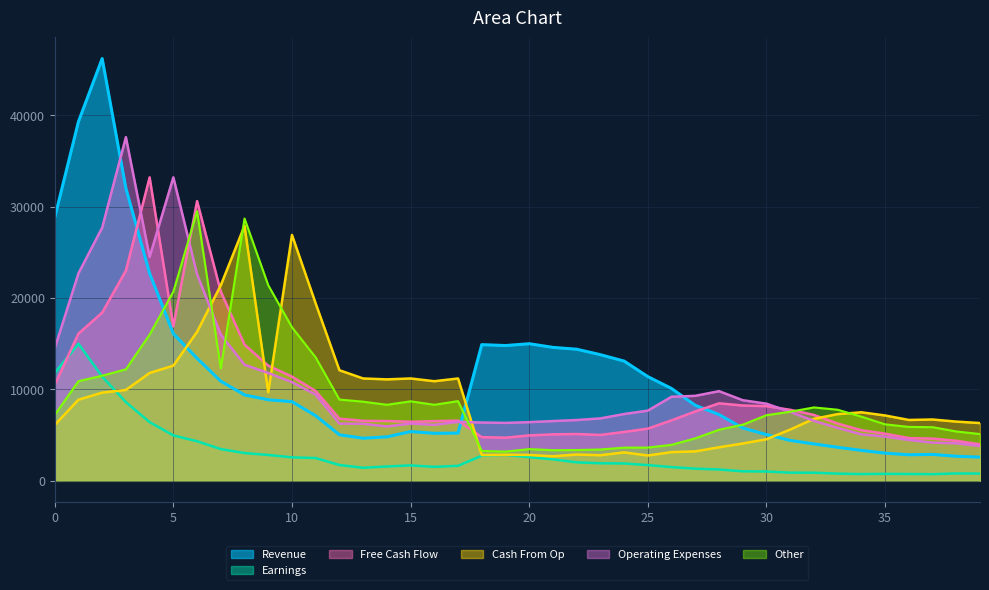

True or false: Earnings and Revenue cross at least once.

False